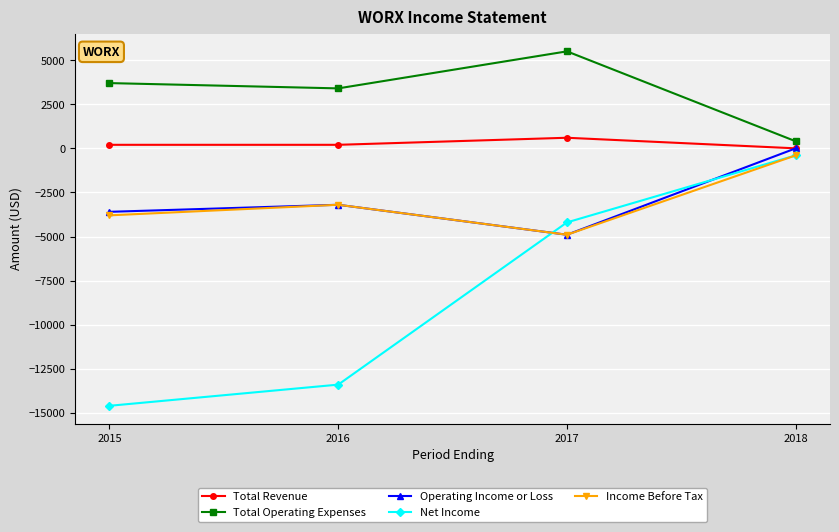

Which series has the largest range (max minus min)?

Net Income